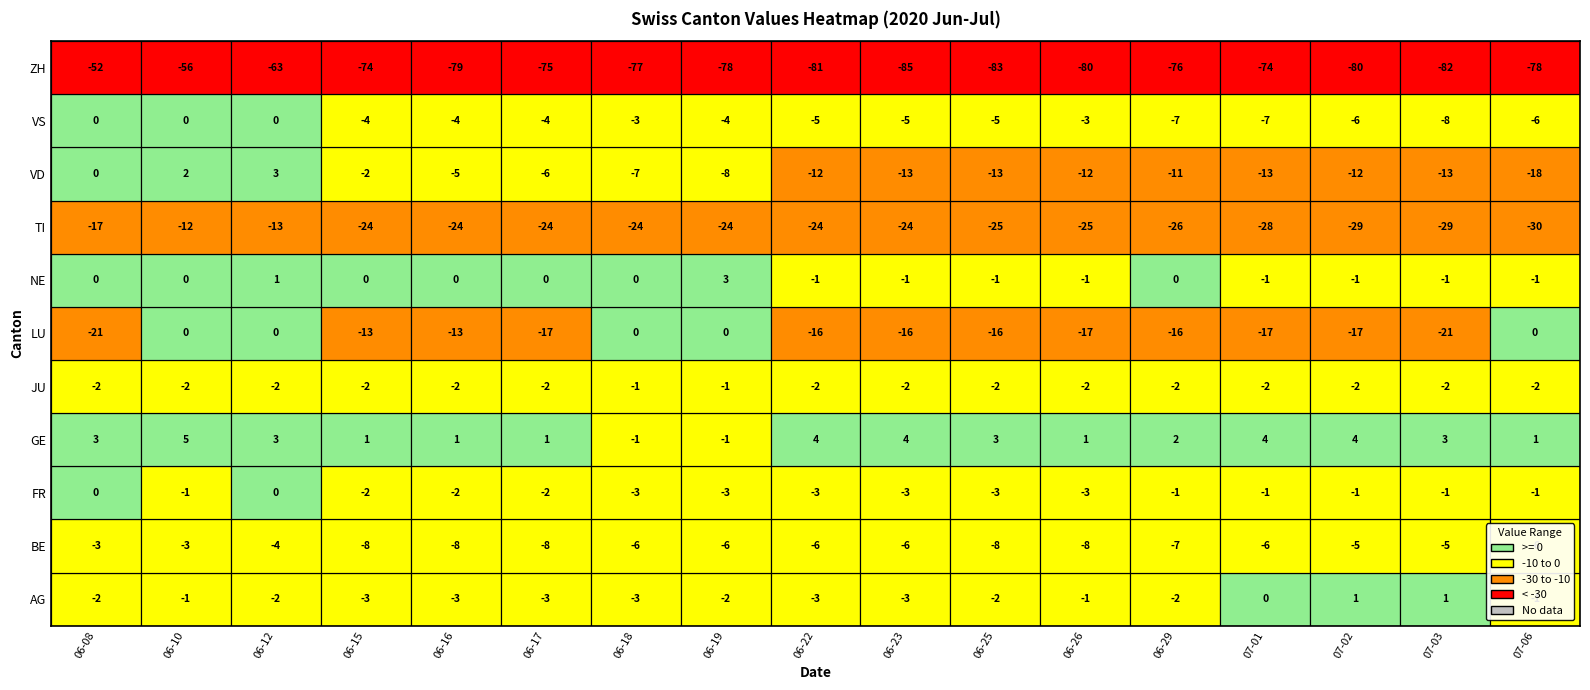

Reading left to right, what are all the values shown in this chart?

AG: 06-08=-2	06-10=-1	06-12=-2	06-15=-3	06-16=-3	06-17=-3	06-18=-3	06-19=-2	06-22=-3	06-23=-3	06-25=-2	06-26=-1	06-29=-2	07-01=0	07-02=1	07-03=1	07-06=-1
BE: 06-08=-3	06-10=-3	06-12=-4	06-15=-8	06-16=-8	06-17=-8	06-18=-6	06-19=-6	06-22=-6	06-23=-6	06-25=-8	06-26=-8	06-29=-7	07-01=-6	07-02=-5	07-03=-5	07-06=-6
FR: 06-08=0	06-10=-1	06-12=0	06-15=-2	06-16=-2	06-17=-2	06-18=-3	06-19=-3	06-22=-3	06-23=-3	06-25=-3	06-26=-3	06-29=-1	07-01=-1	07-02=-1	07-03=-1	07-06=-1
GE: 06-08=3	06-10=5	06-12=3	06-15=1	06-16=1	06-17=1	06-18=-1	06-19=-1	06-22=4	06-23=4	06-25=3	06-26=1	06-29=2	07-01=4	07-02=4	07-03=3	07-06=1
JU: 06-08=-2	06-10=-2	06-12=-2	06-15=-2	06-16=-2	06-17=-2	06-18=-1	06-19=-1	06-22=-2	06-23=-2	06-25=-2	06-26=-2	06-29=-2	07-01=-2	07-02=-2	07-03=-2	07-06=-2
LU: 06-08=-21	06-10=0	06-12=0	06-15=-13	06-16=-13	06-17=-17	06-18=0	06-19=0	06-22=-16	06-23=-16	06-25=-16	06-26=-17	06-29=-16	07-01=-17	07-02=-17	07-03=-21	07-06=0
NE: 06-08=0	06-10=0	06-12=1	06-15=0	06-16=0	06-17=0	06-18=0	06-19=3	06-22=-1	06-23=-1	06-25=-1	06-26=-1	06-29=0	07-01=-1	07-02=-1	07-03=-1	07-06=-1
TI: 06-08=-17	06-10=-12	06-12=-13	06-15=-24	06-16=-24	06-17=-24	06-18=-24	06-19=-24	06-22=-24	06-23=-24	06-25=-25	06-26=-25	06-29=-26	07-01=-28	07-02=-29	07-03=-29	07-06=-30
VD: 06-08=0	06-10=2	06-12=3	06-15=-2	06-16=-5	06-17=-6	06-18=-7	06-19=-8	06-22=-12	06-23=-13	06-25=-13	06-26=-12	06-29=-11	07-01=-13	07-02=-12	07-03=-13	07-06=-18
VS: 06-08=0	06-10=0	06-12=0	06-15=-4	06-16=-4	06-17=-4	06-18=-3	06-19=-4	06-22=-5	06-23=-5	06-25=-5	06-26=-3	06-29=-7	07-01=-7	07-02=-6	07-03=-8	07-06=-6
ZH: 06-08=-52	06-10=-56	06-12=-63	06-15=-74	06-16=-79	06-17=-75	06-18=-77	06-19=-78	06-22=-81	06-23=-85	06-25=-83	06-26=-80	06-29=-76	07-01=-74	07-02=-80	07-03=-82	07-06=-78